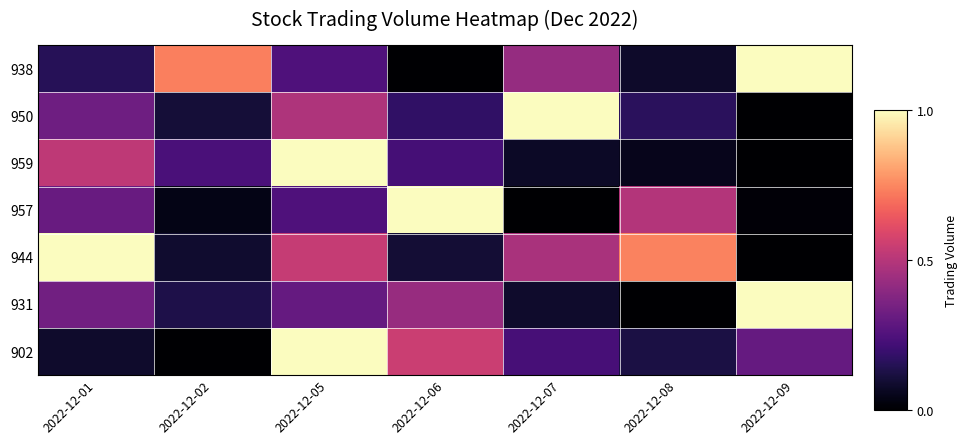

Between 2022-12-02 and 2022-12-08, which series saw the biggest shift?

944